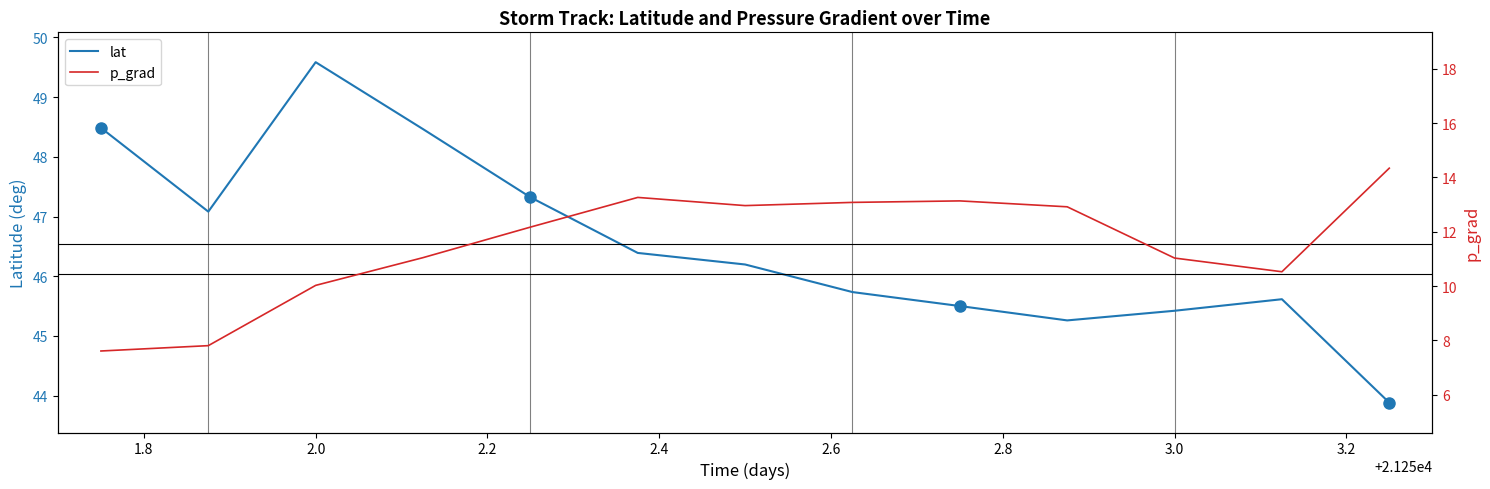

Reading left to right, extract all data points from this chart.

lat: 48.5	47.1	49.6	48.5	47.3	46.4	46.2	45.7	45.5	45.3	45.4	45.6	43.9
p_grad: 7.6	7.8	10.0	11.0	12.2	13.3	13.0	13.1	13.1	12.9	11.0	10.5	14.3